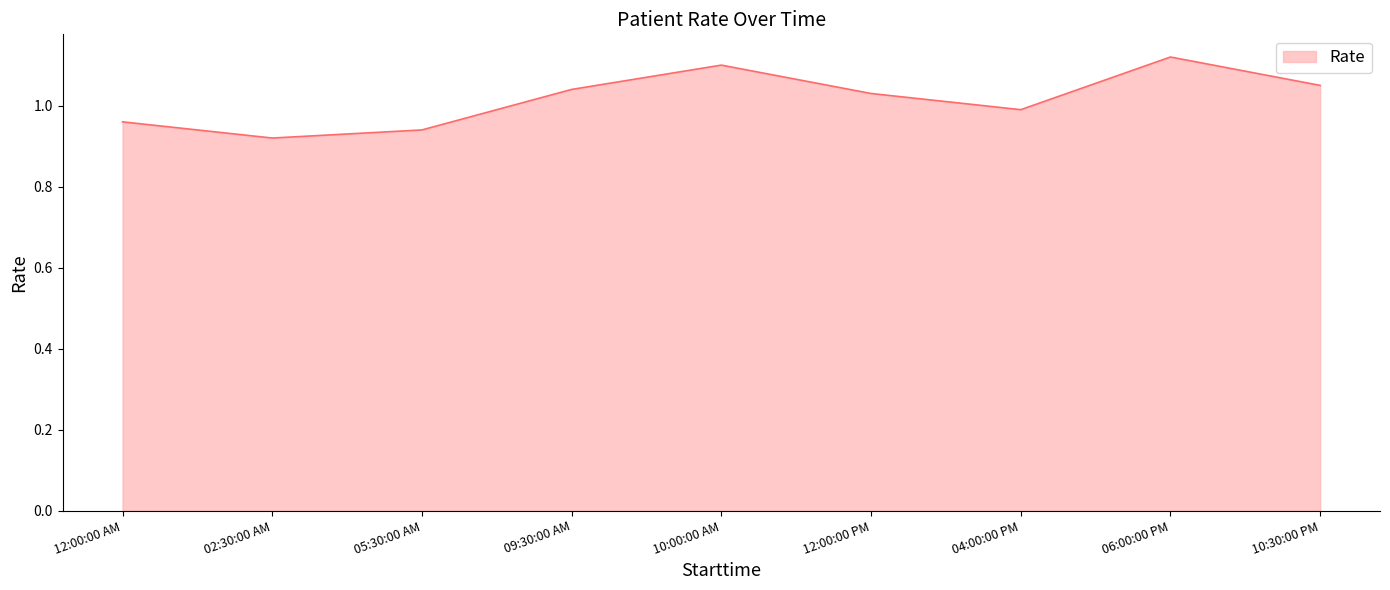

What position from the right is 10:00:00 AM?

5